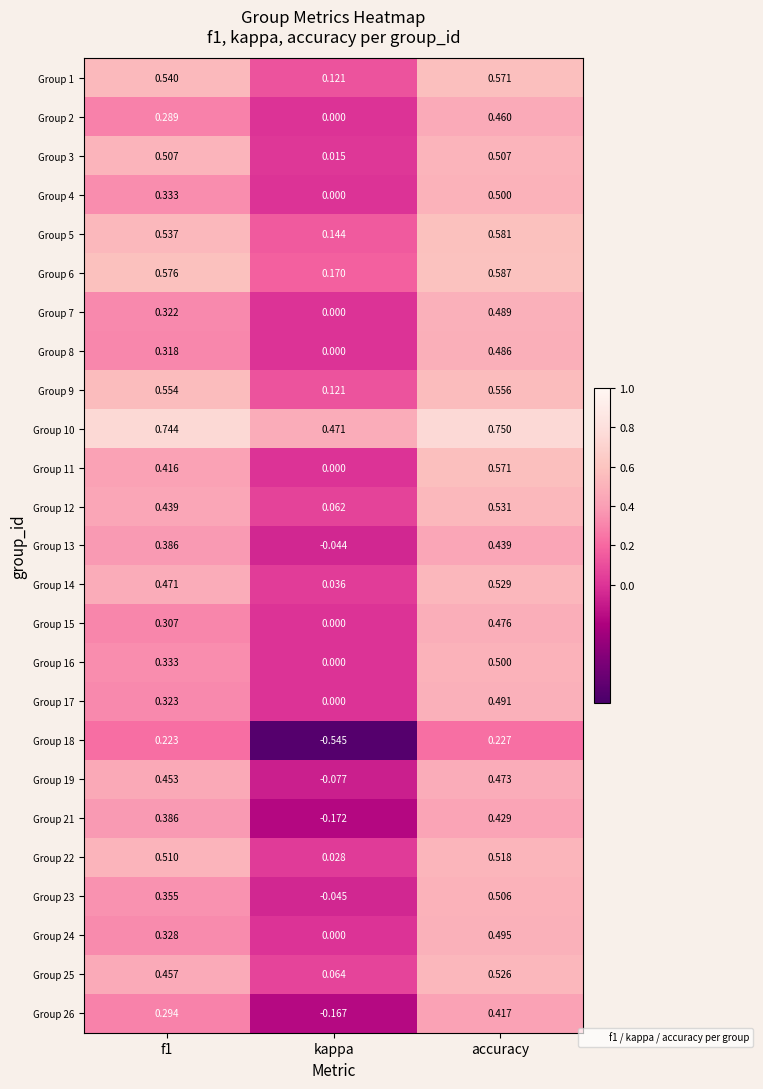

At which category does the chart reach its minimum across all series?

kappa